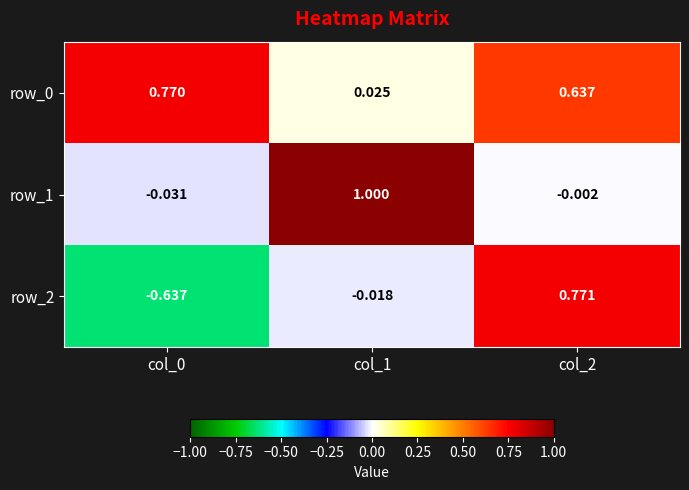

True or false: row_2 has a value of 0.8 at col_2.

True